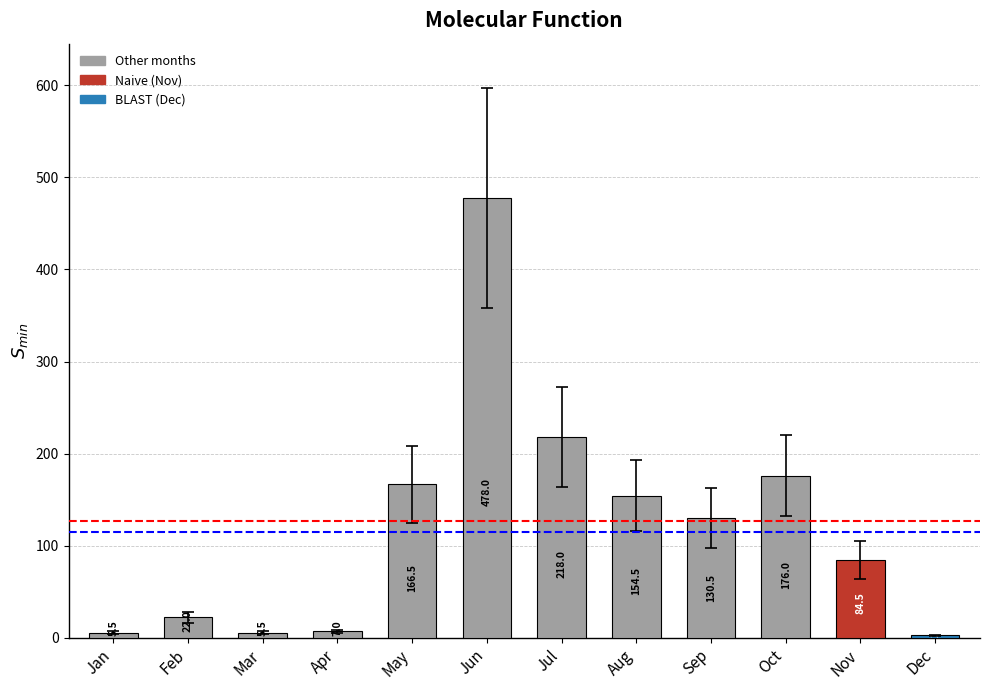

Approximately how many times larger is the value at May compared to Jun?

0.3